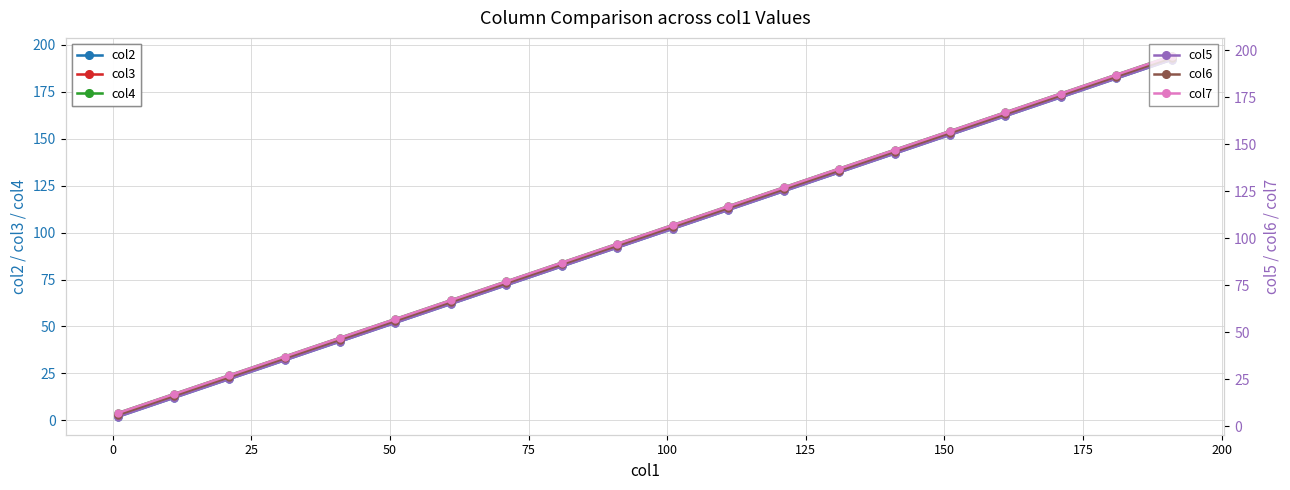

True or false: col4 and col5 intersect in this chart.

False